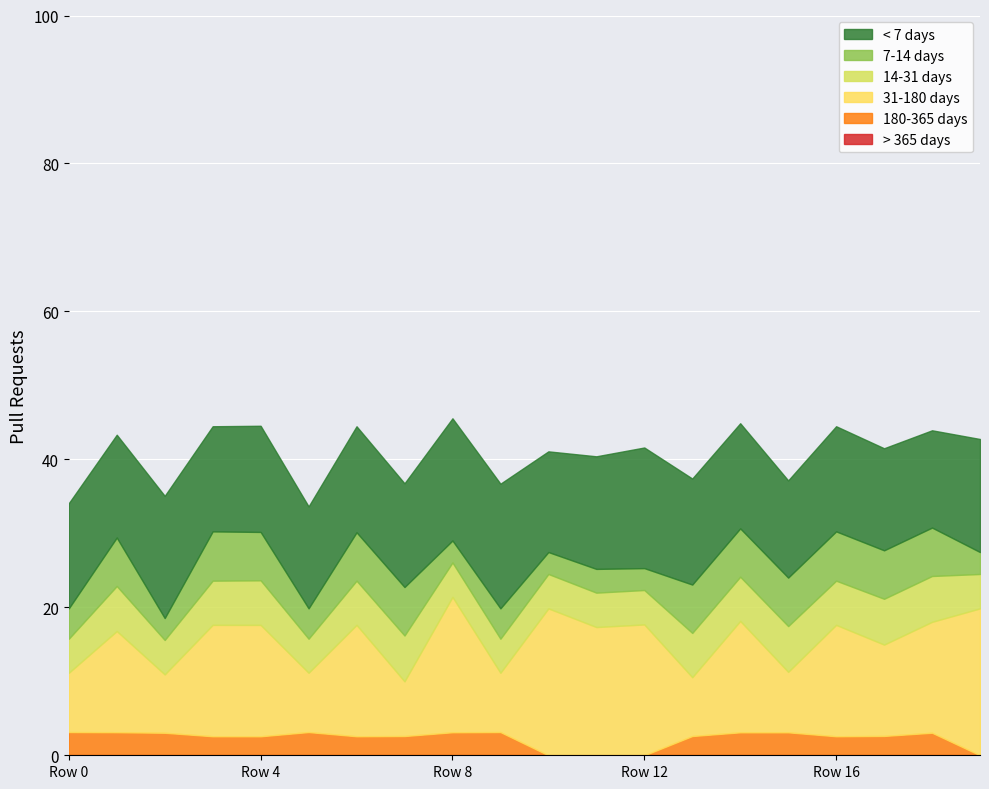

The > 365 days series shows 0.0 at 8. True or false?

True